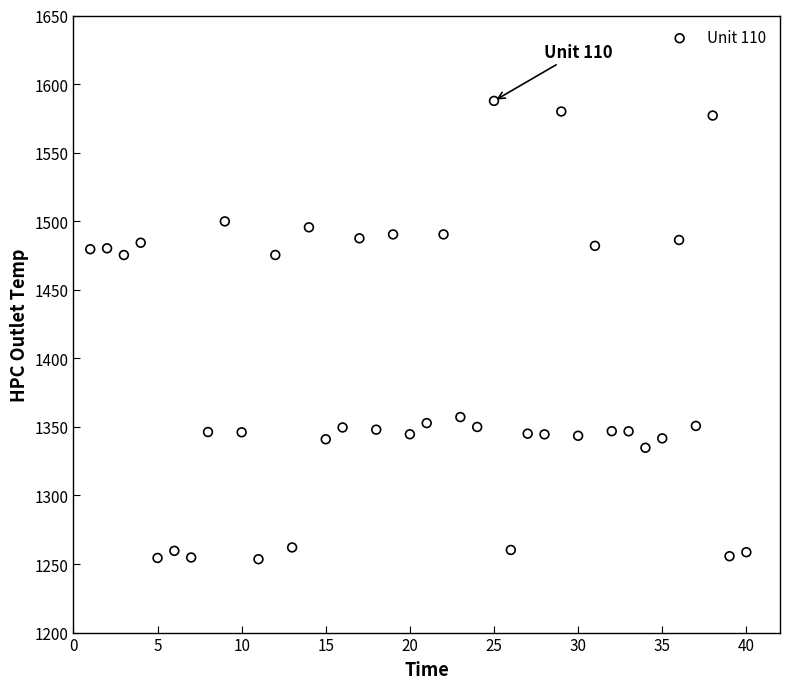

What is the range of X values (max minus min)?

39.0